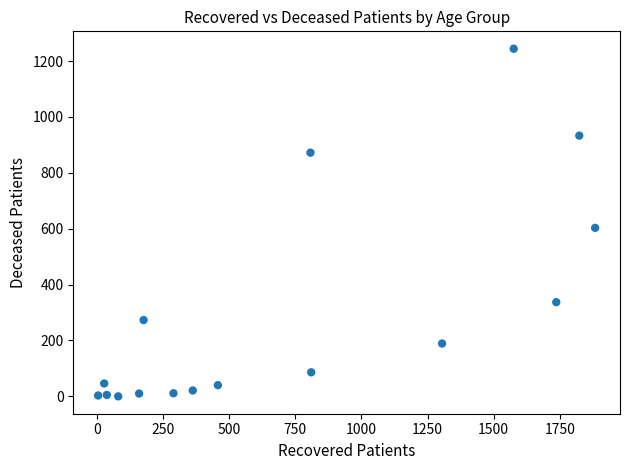

What is the range of Y values (max minus min)?

1244